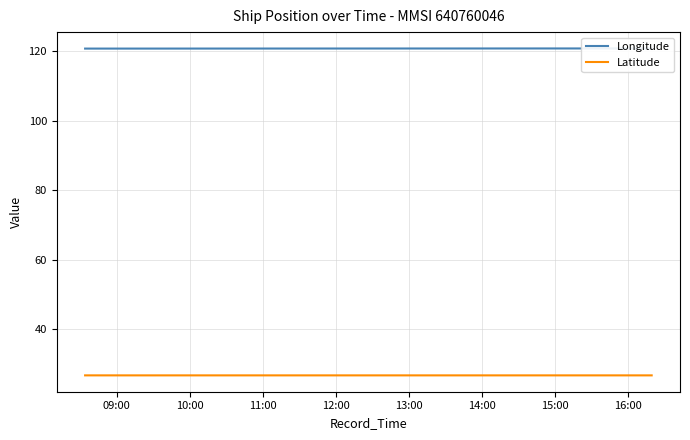

List the series in order of their peak value, lowest first.

Latitude, Longitude